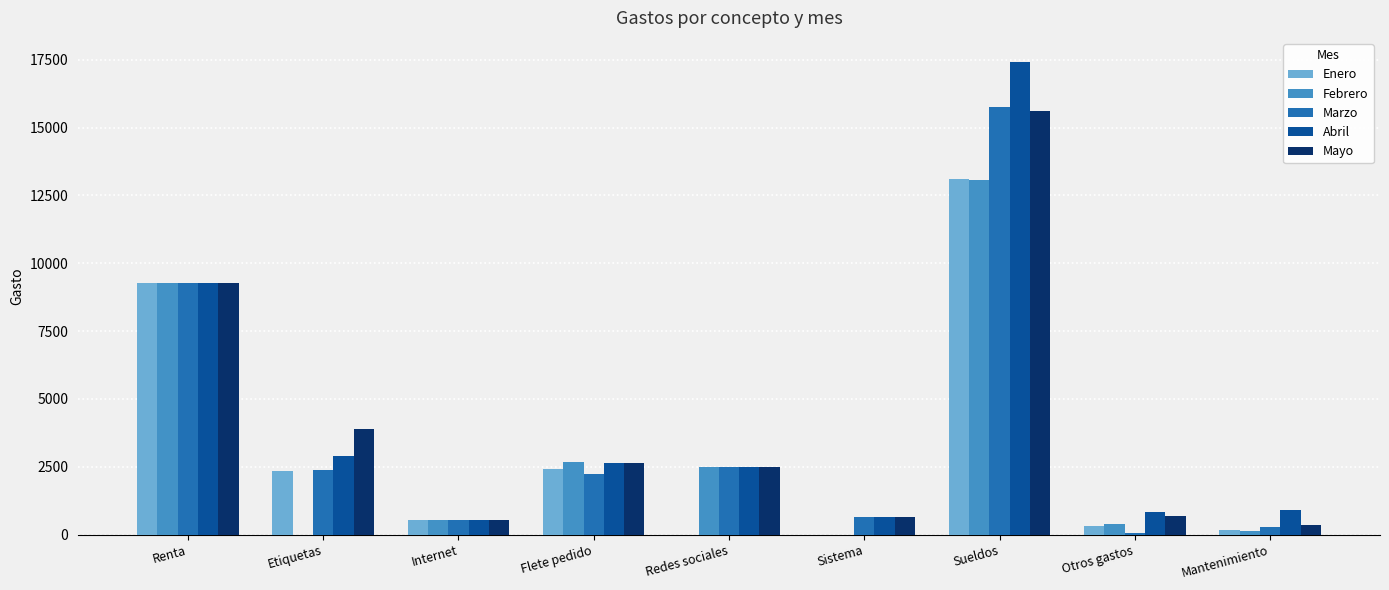

Which series changed the most between Etiquetas and Mantenimiento?

Mayo